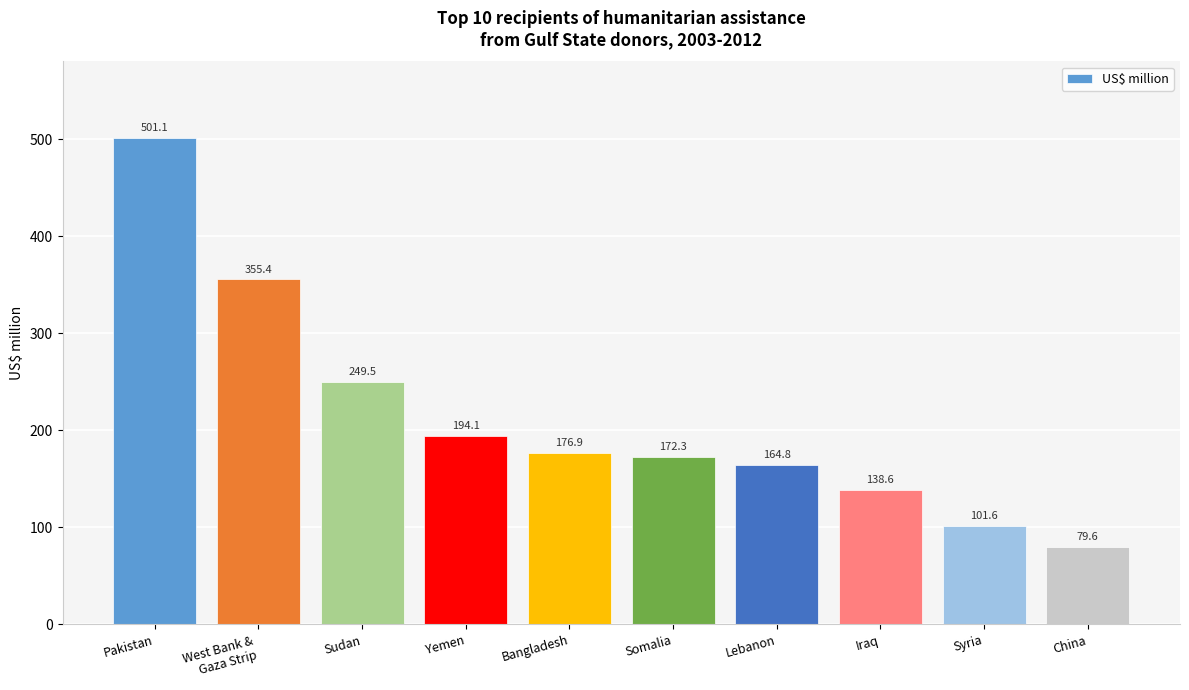

Read the value at Somalia.

172.3